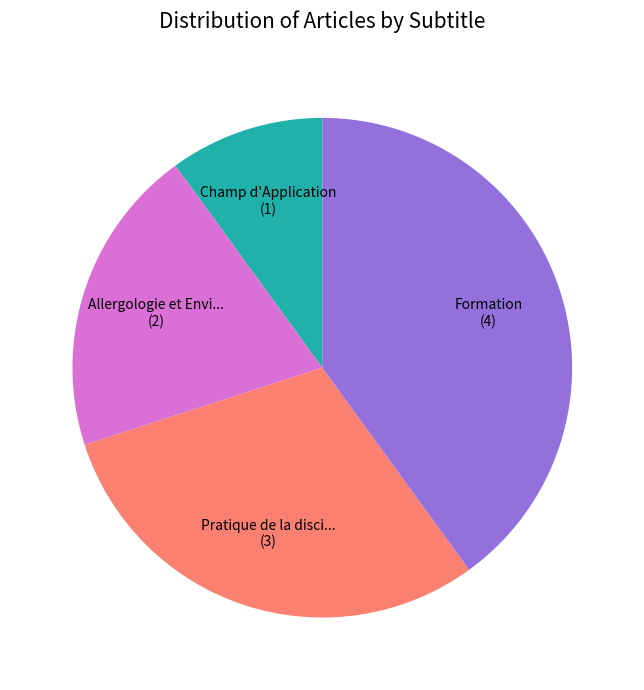

How many segments does this pie chart have?

4